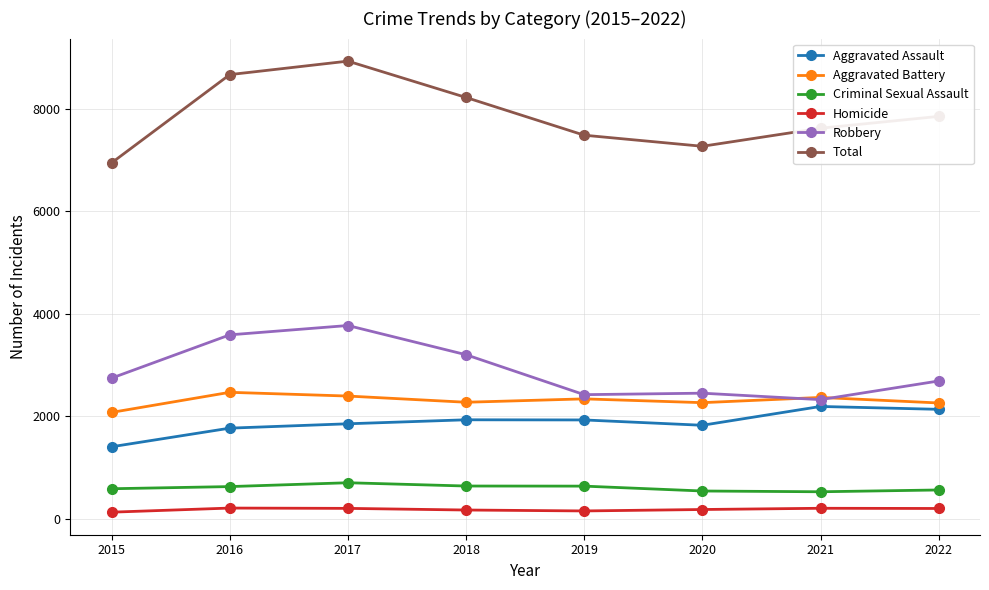

The Total series shows 6944 at 2015. True or false?

True